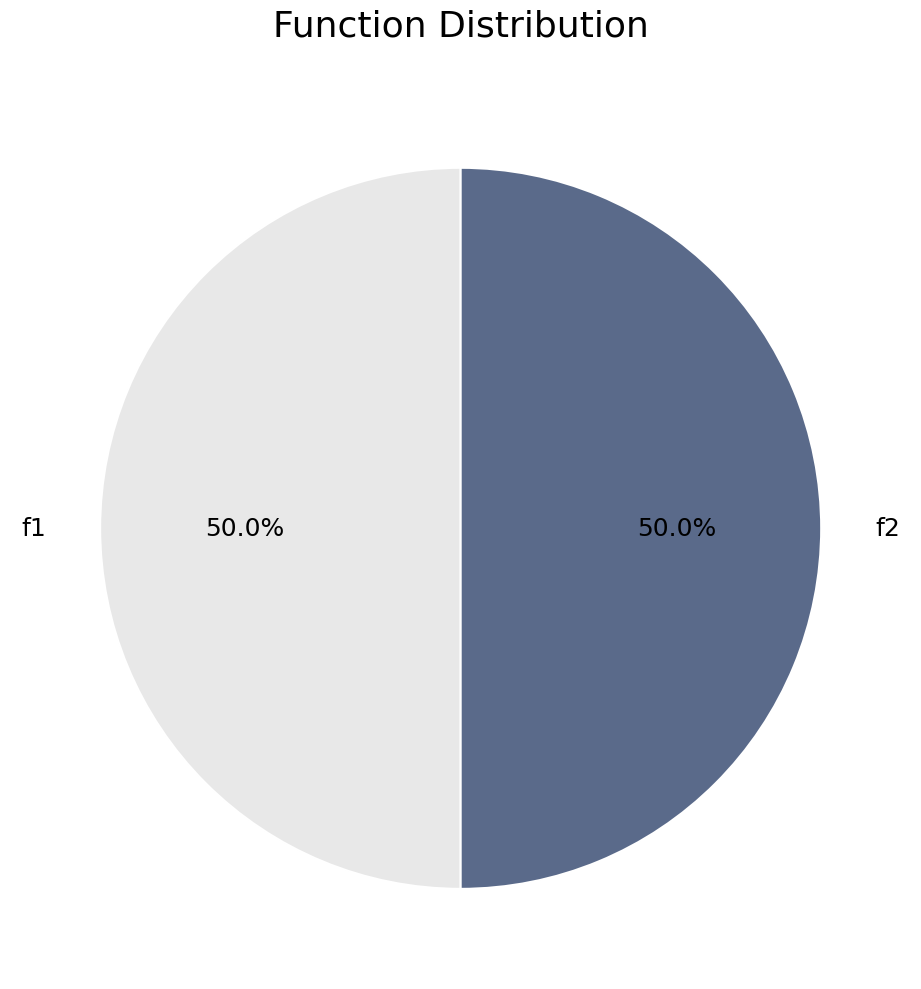

What portion of the pie excludes f2?

50.0%